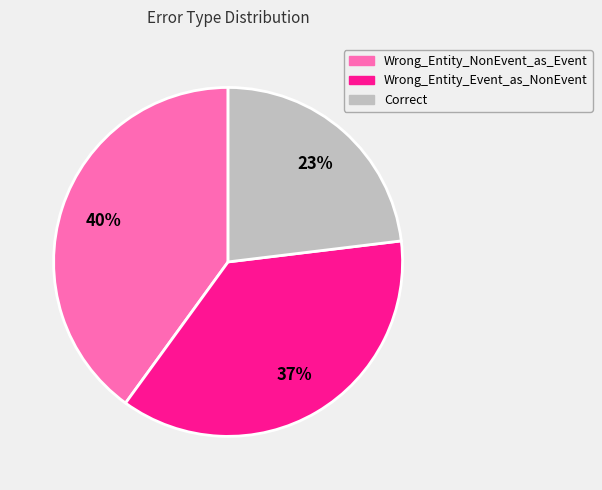

Which slice is the smallest?

Correct